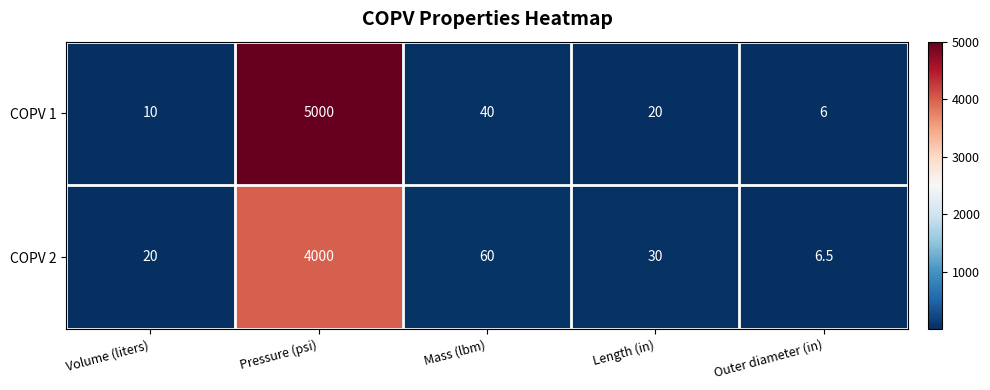

Which series has the largest total across all categories?

COPV 1